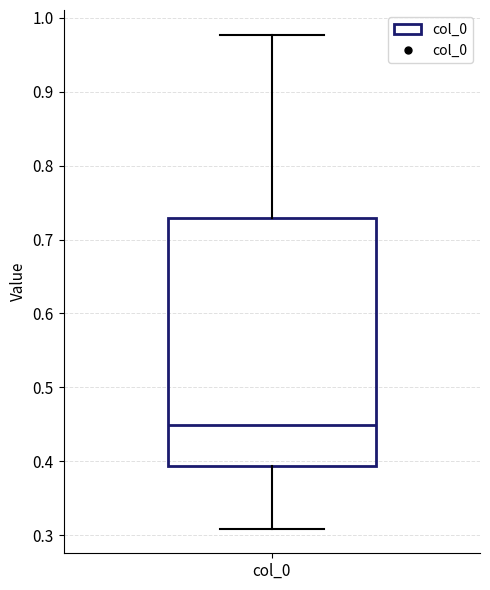

Where is the upper edge of the box for col_0 on the y-axis? The values are not printed on the chart, so give them approximately, as read against the axis.

0.73